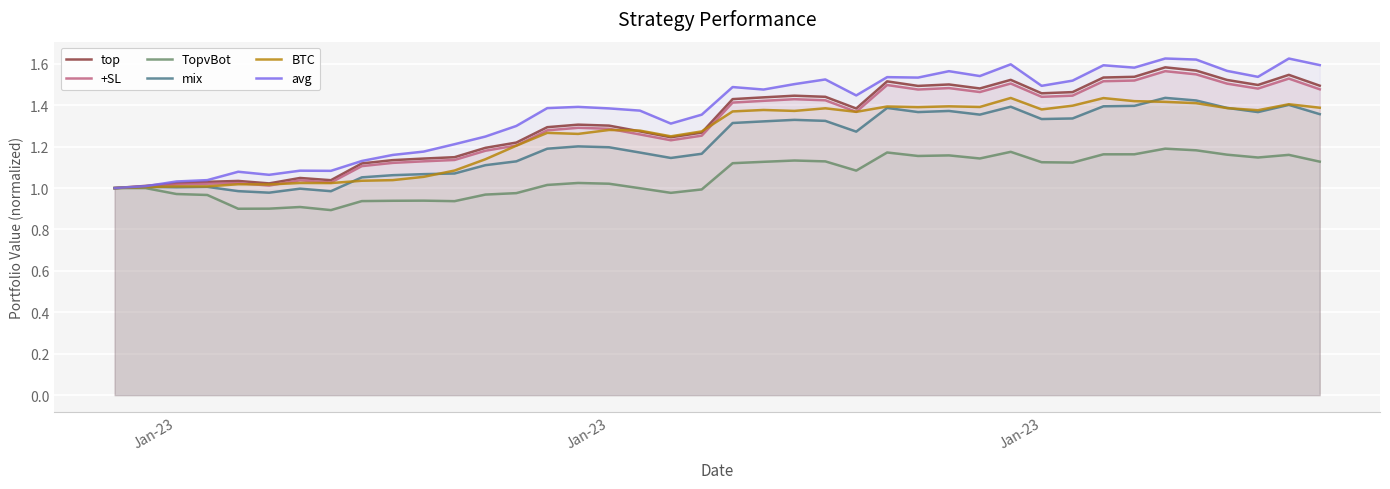

What are all the series names shown in the legend?

top, +SL, TopvBot, mix, BTC, avg